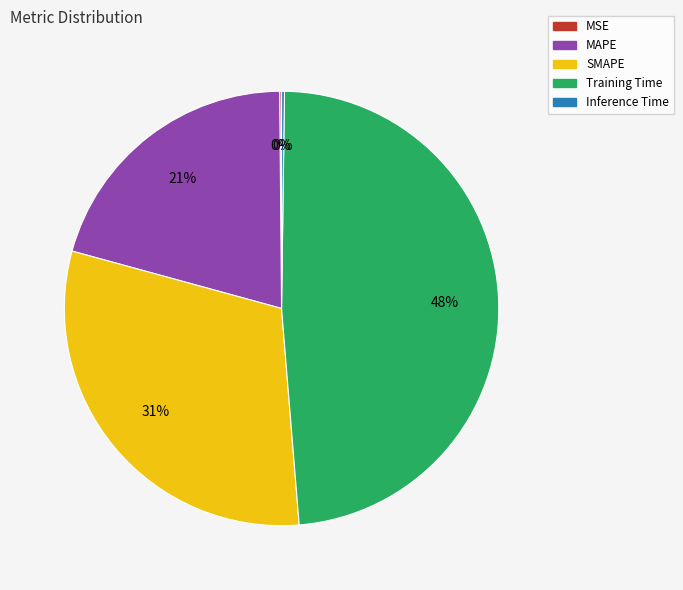

True or false: Training Time accounts for 38% of the total.

False